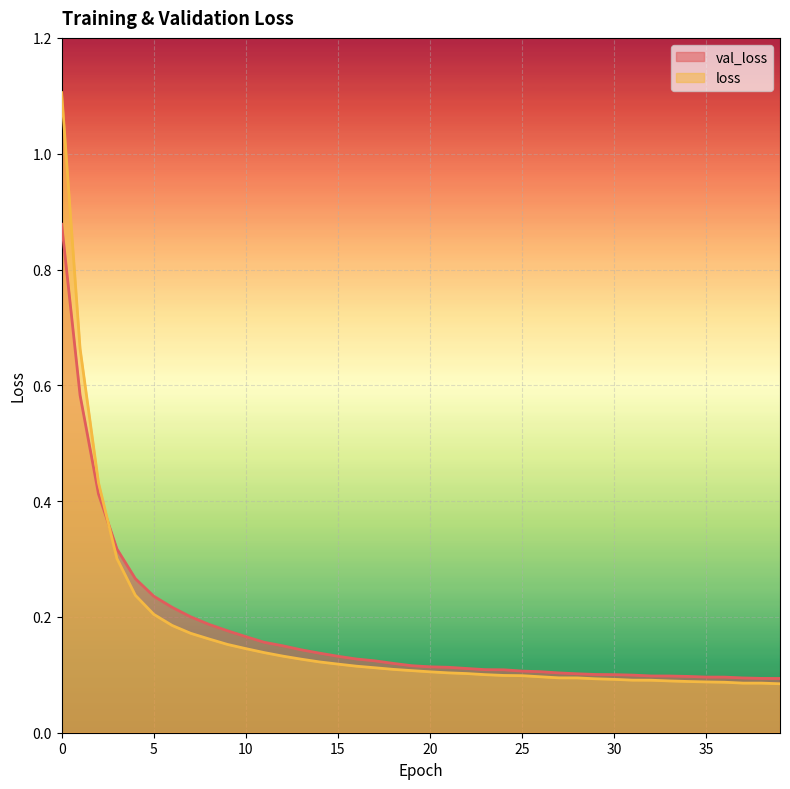

What is the sum of all loss values?

6.7